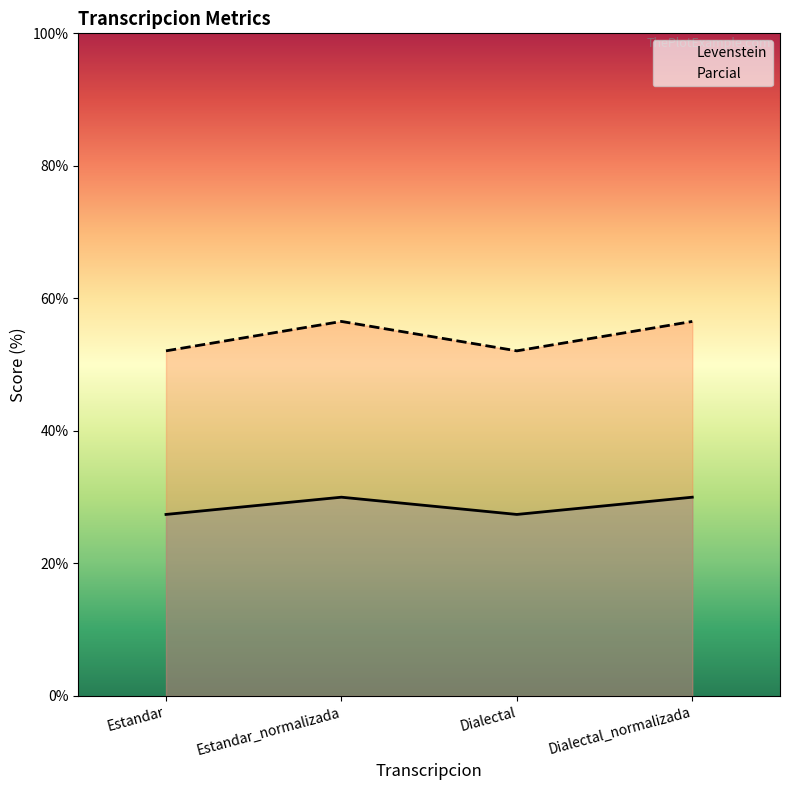

Which series has the largest total across all categories?

Parcial